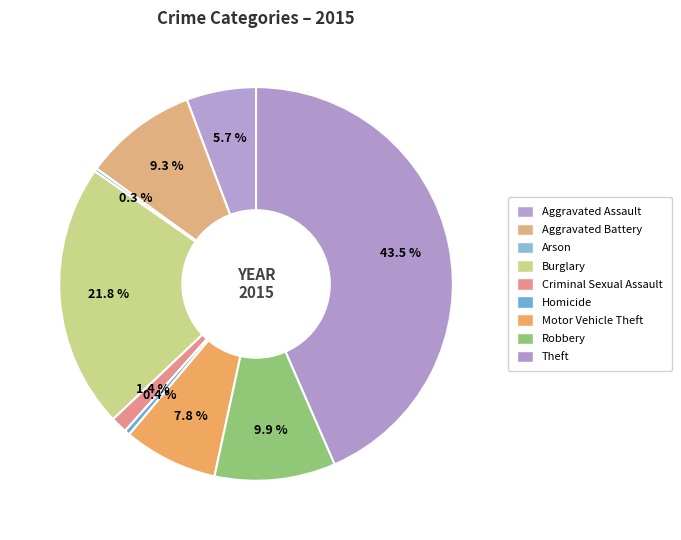

To the nearest percent, what portion does Theft represent?

43%